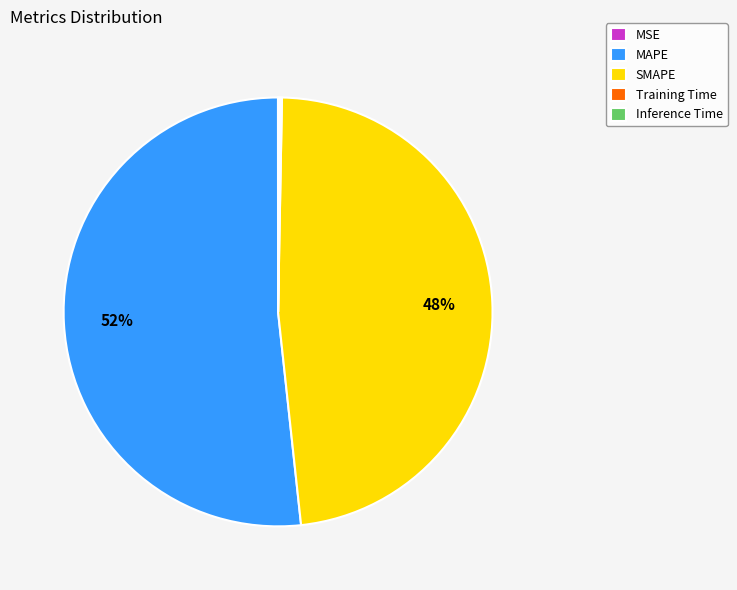

Which slice is the largest?

MAPE